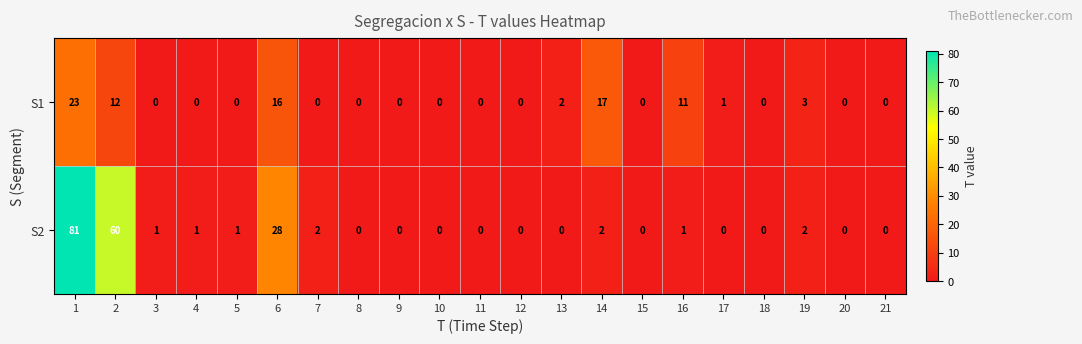

At which label is S2 closest to 40?

6